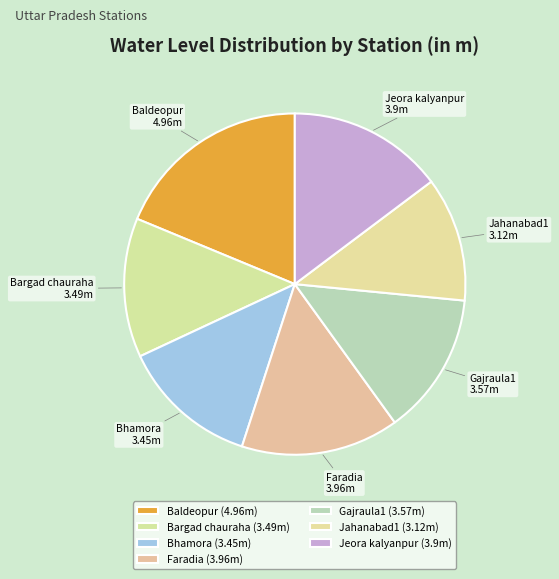

The Bhamora slice represents 21% of the pie. True or false?

False